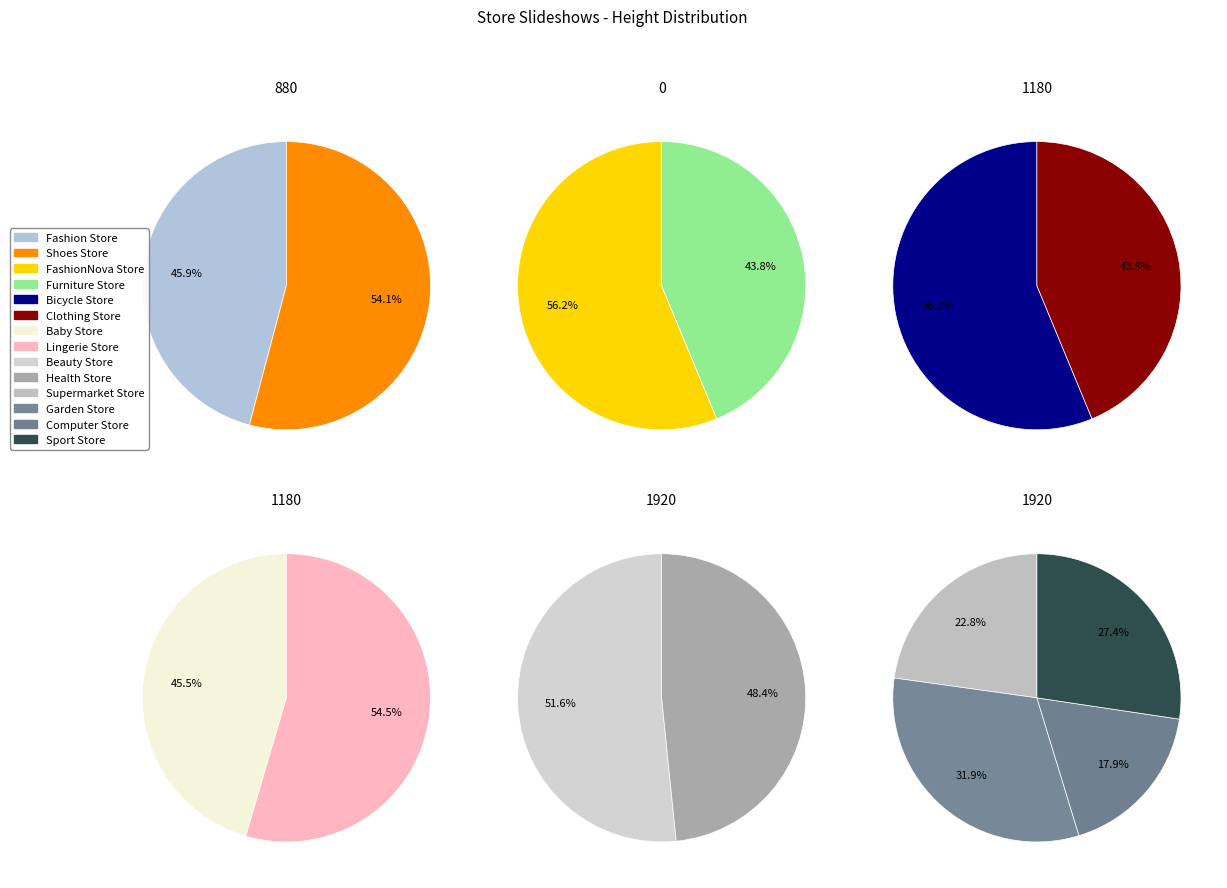

True or false: Furniture Store accounts for 7% of the total.

True